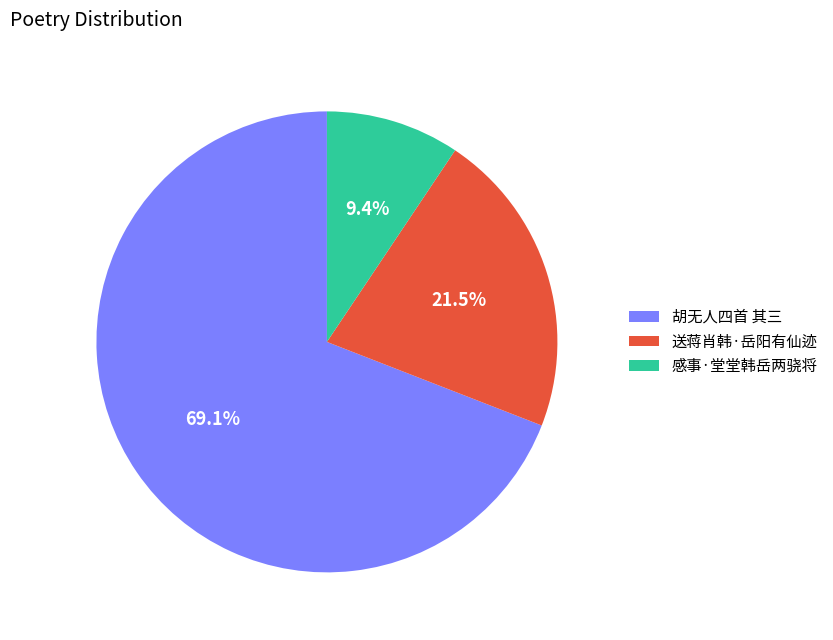

Rank the categories by value from highest to lowest.

胡无人四首 其三, 送蒋肖韩·岳阳有仙迹, 感事·堂堂韩岳两骁将